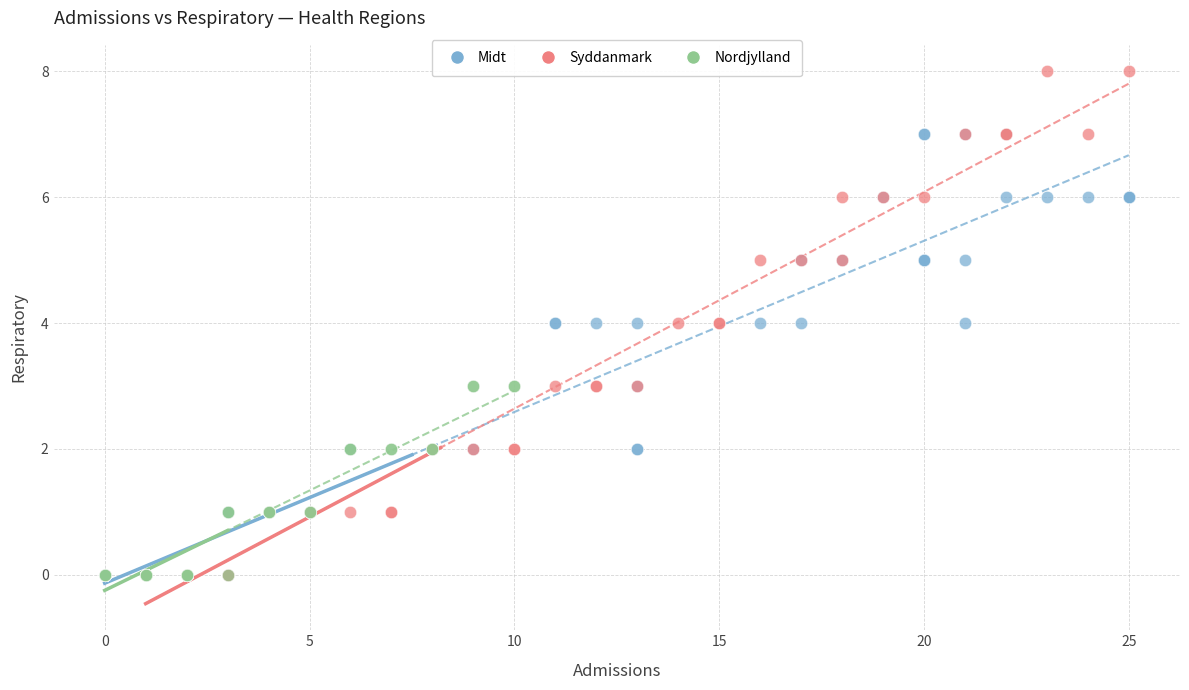

Which series has the widest spread of Y values?

Syddanmark